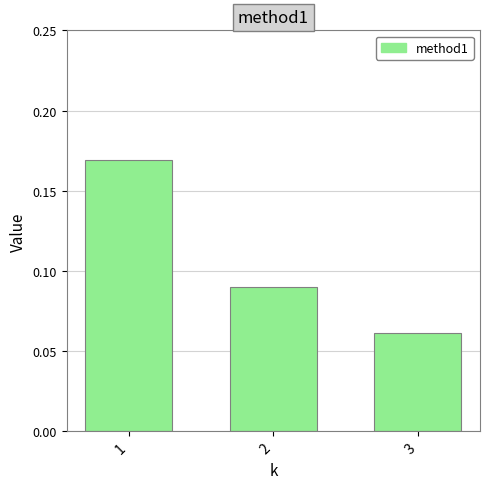

Which label corresponds to the largest value in the chart?

1